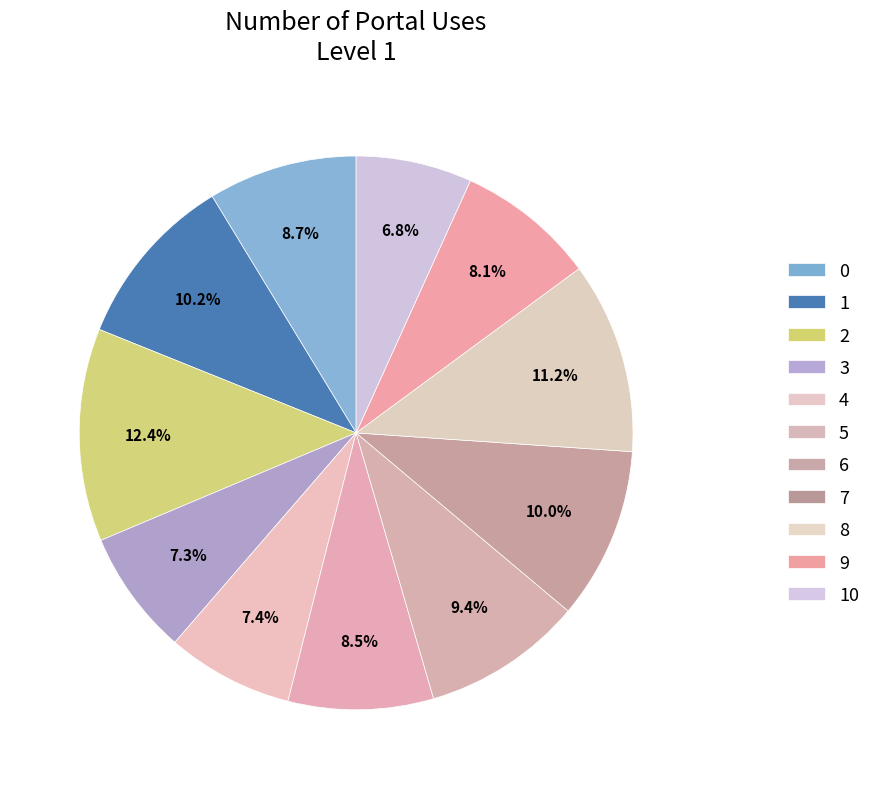

How many slices are in this pie chart?

11